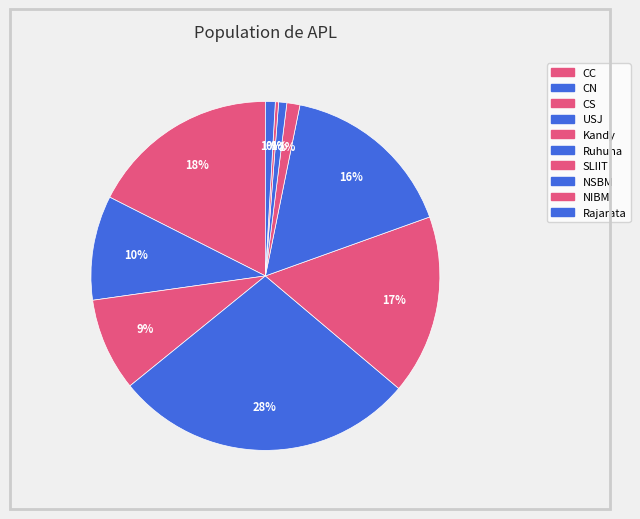

To the nearest percent, what percentage of the pie is CN?

10%